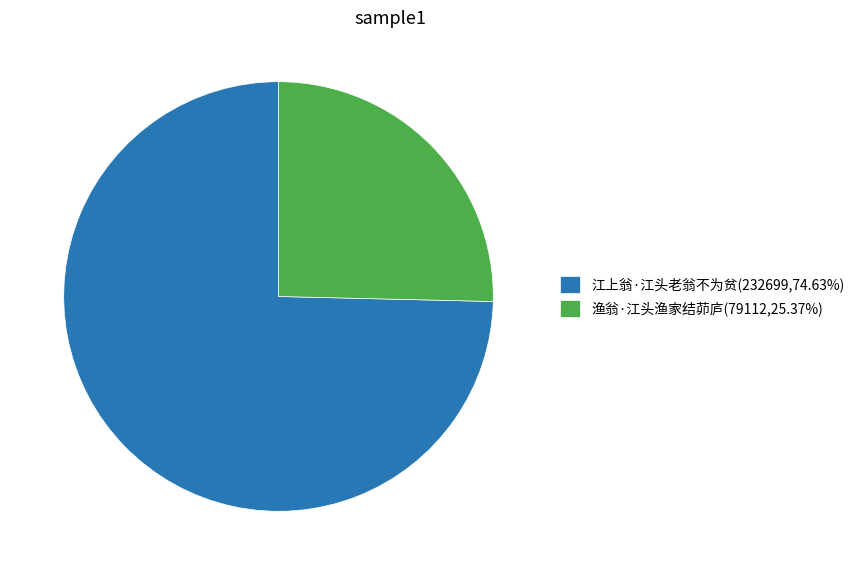

True or false: 渔翁·江头渔家结茆庐 accounts for 36% of the total.

False